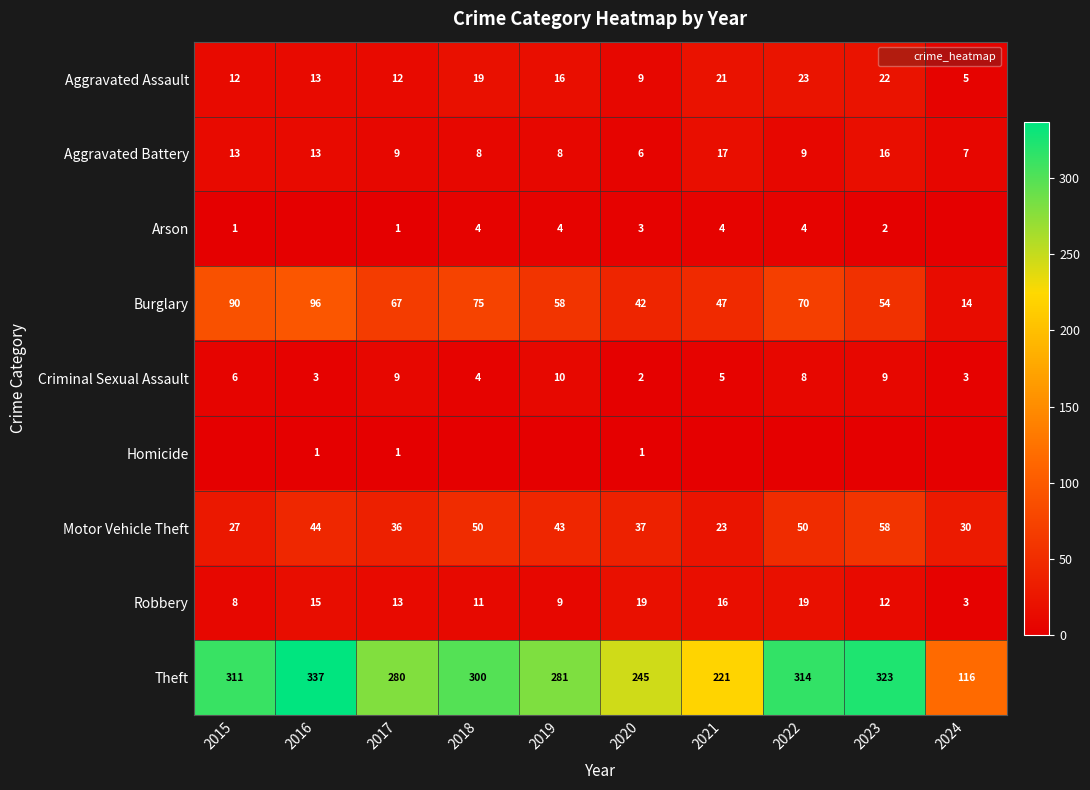

True or false: Aggravated Assault has a value of 16 at 2019.

True